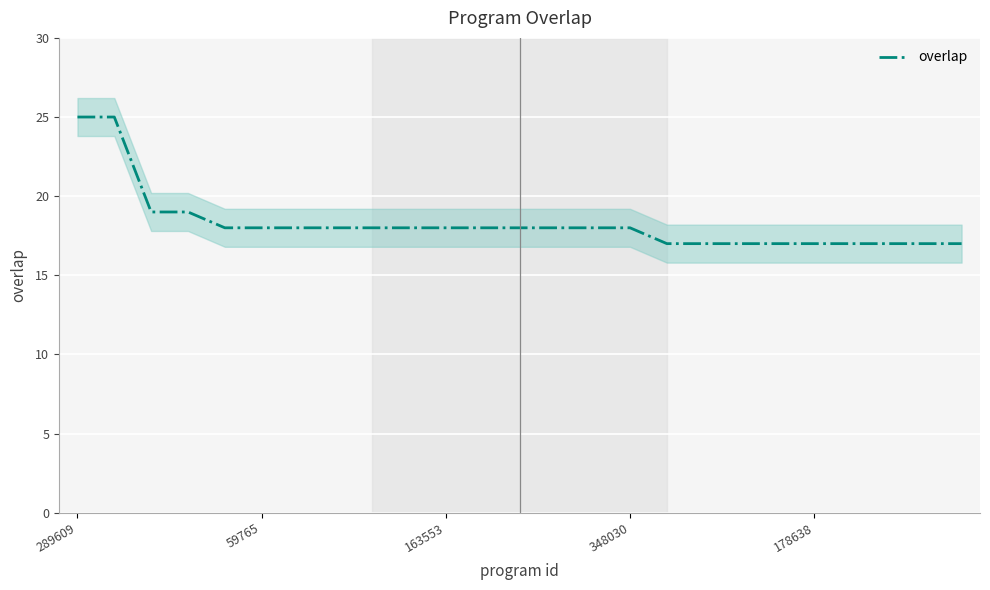

What is the smallest value displayed?

17